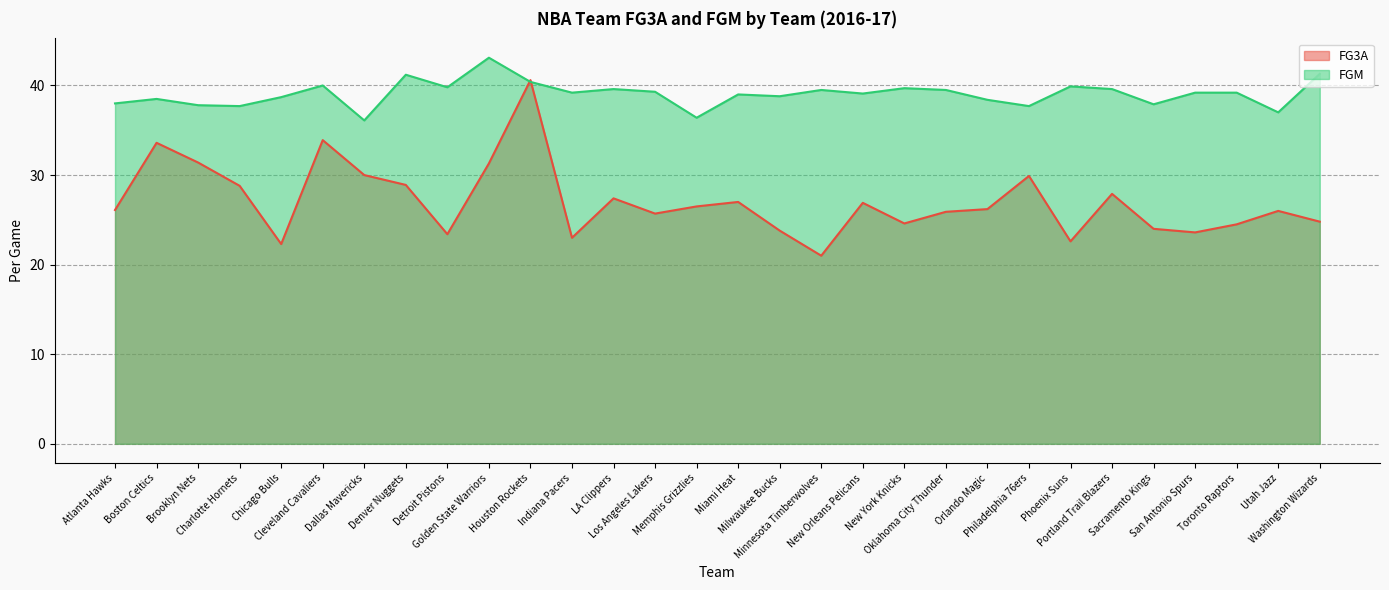

List the series in order of their peak value, lowest first.

FG3A, FGM